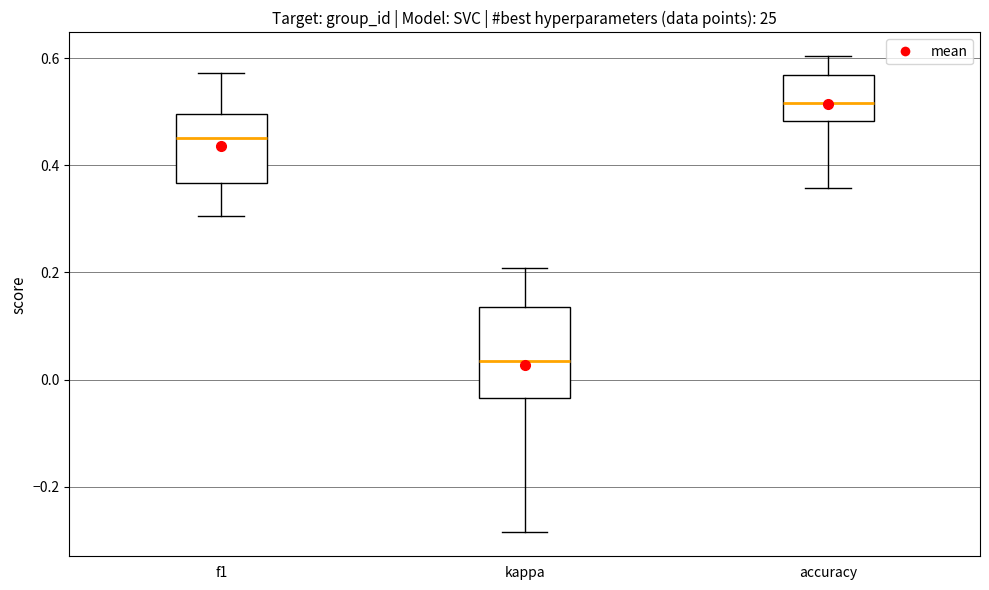

Reading left to right, read every box against the y-axis: the position of its median line, the range the box covers, and the ends of its whiskers. The values are not printed on the chart, so give them approximately, as read against the axis.

f1: median 0.46, box 0.36 to 0.50, whiskers 0.30 to 0.58
kappa: median 0.04, box -0.04 to 0.14, whiskers -0.28 to 0.20
accuracy: median 0.52, box 0.48 to 0.56, whiskers 0.36 to 0.60